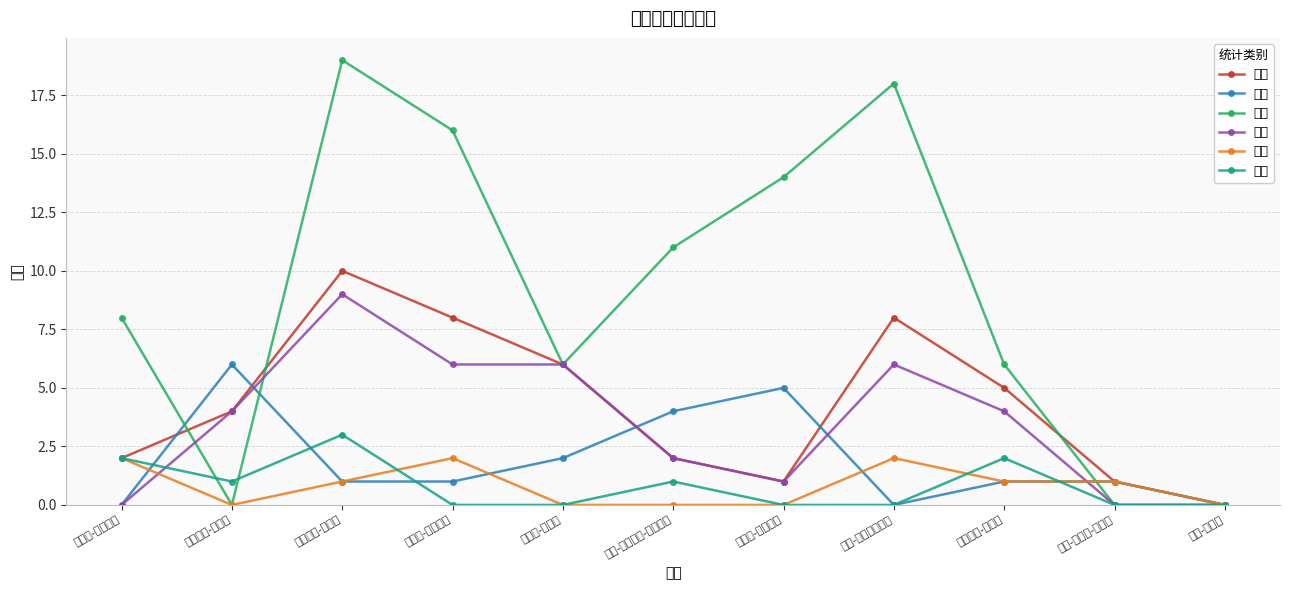

Rank the categories by 前场 value from lowest to highest.

帕特里克-贝弗利, 马尔钦-戈塔特, 谢伊-吉尔杰斯-亚历山大, 路易斯-威廉姆斯, 迈克-斯科特, 托拜厄斯-哈里斯, 蒙特雷兹-哈勒尔, 卢克-理查德-巴莫特, 埃弗里-布拉德利, 达尼罗-加里纳利, 博班-马里亚诺维奇